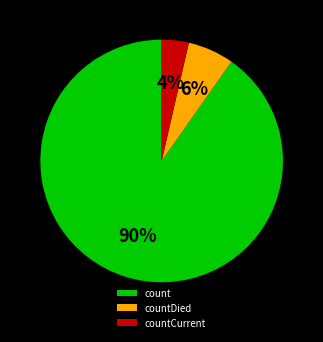

The countDied slice represents 6% of the pie. True or false?

True